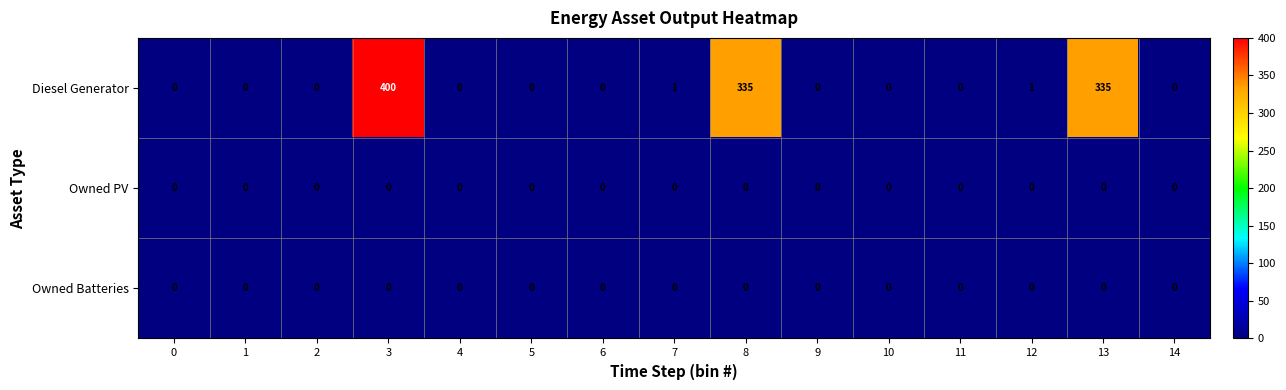

Which category has the highest value across all series?

3